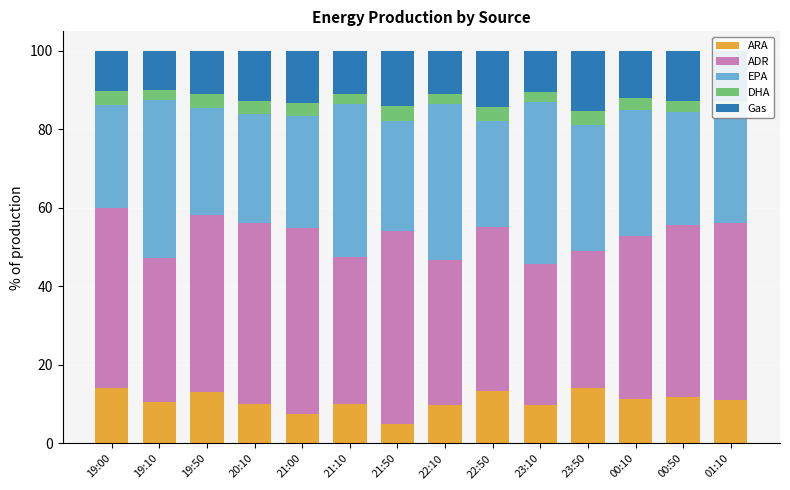

Which series has the largest total across all categories?

ADR